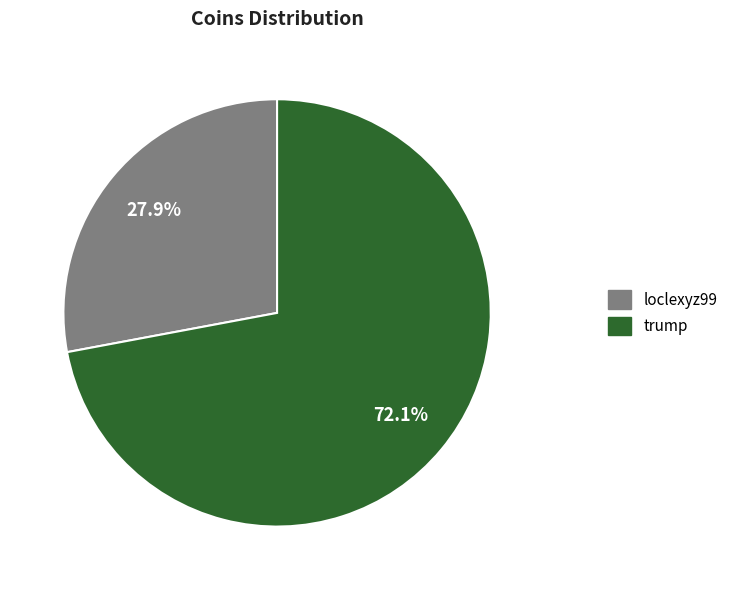

Approximately how many times larger is the value at trump compared to loclexyz99?

2.6